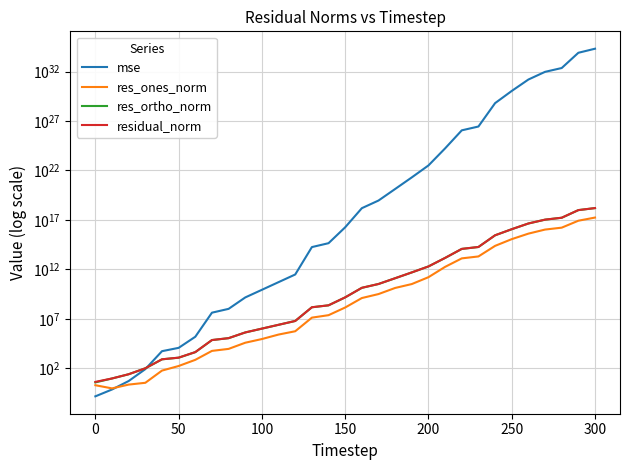

Which series ends up on top after the final intersection of mse and res_ortho_norm?

mse